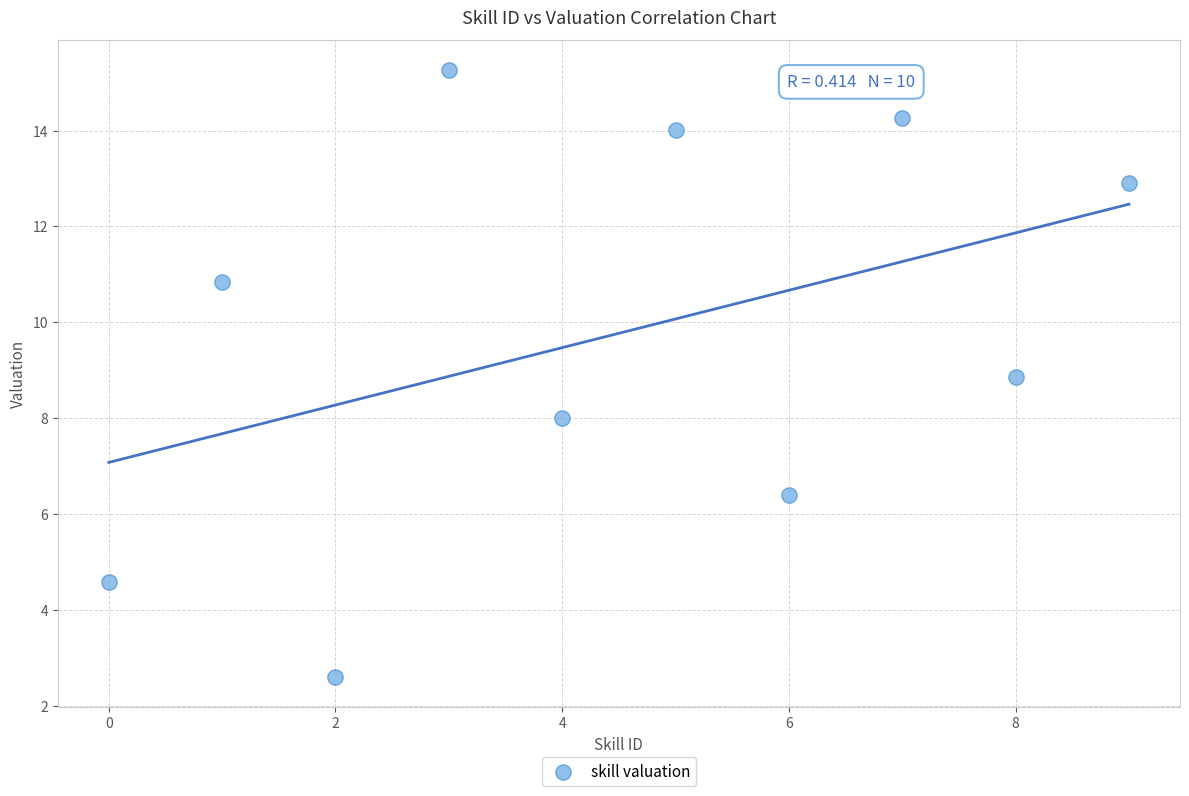

What is the range of Y values (max minus min)?

12.7